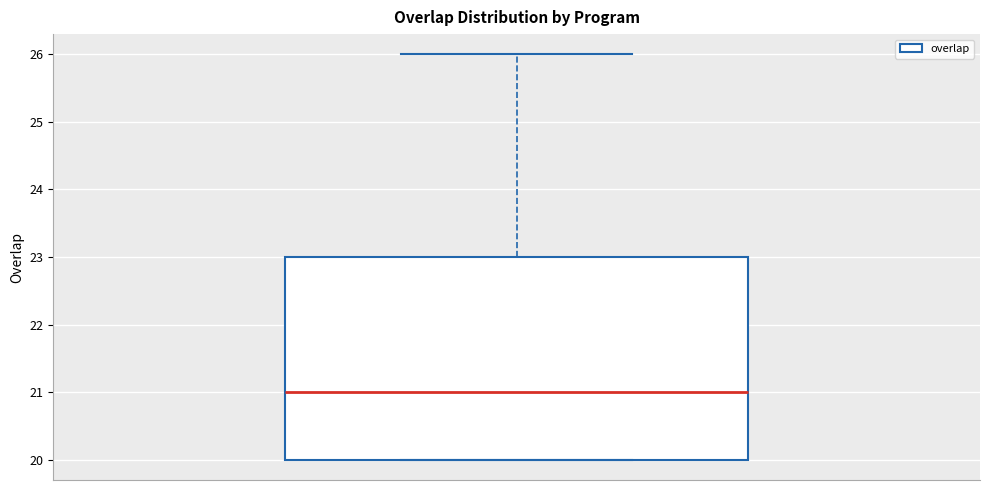

Where does the median line of the box sit on the y-axis? The values are not printed on the chart, so give them approximately, as read against the axis.

21